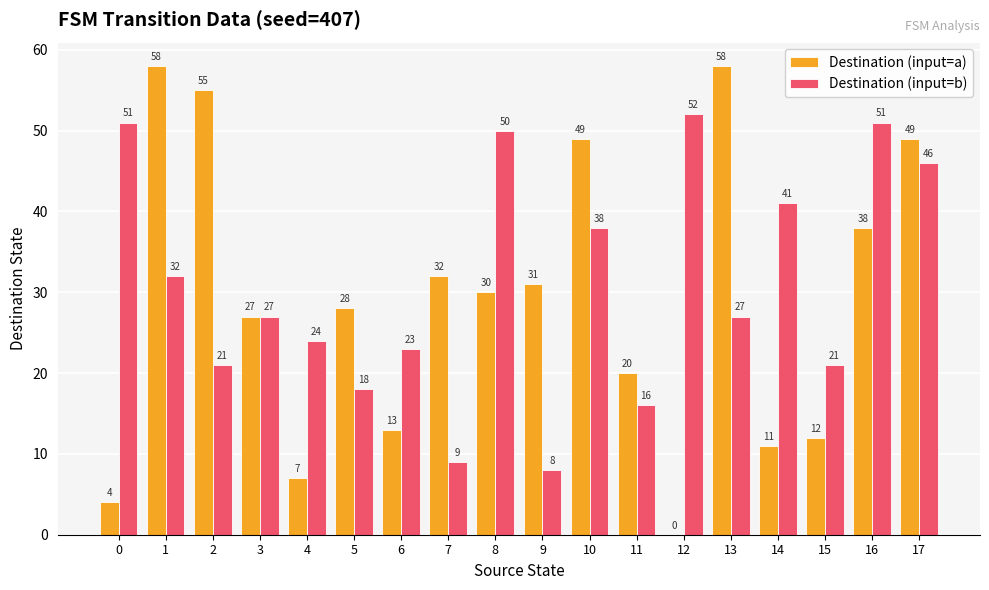

Between 3 and 14, which series saw the biggest shift?

Destination (input=a)